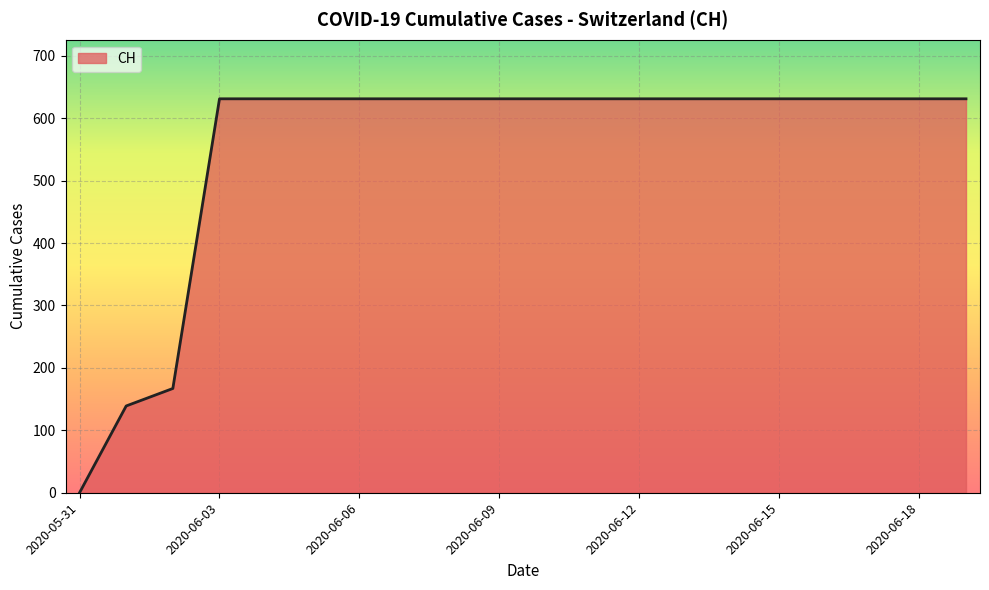

Which label corresponds to the largest value in the chart?

2020-06-03